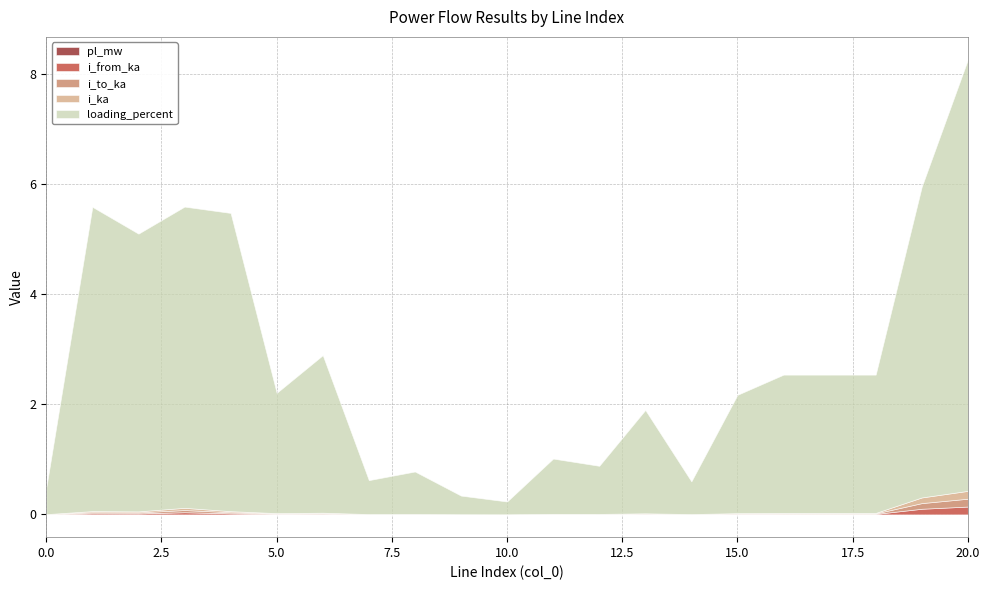

Which category has the highest value in the i_to_ka series?

20